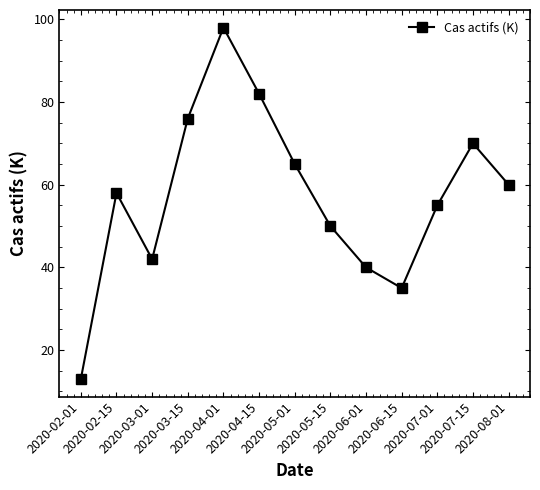

Reading left to right, transcribe all the data shown in this chart.

2020-02-01=13	2020-02-15=58	2020-03-01=42	2020-03-15=76	2020-04-01=98	2020-04-15=82	2020-05-01=65	2020-05-15=50	2020-06-01=40	2020-06-15=35	2020-07-01=55	2020-07-15=70	2020-08-01=60